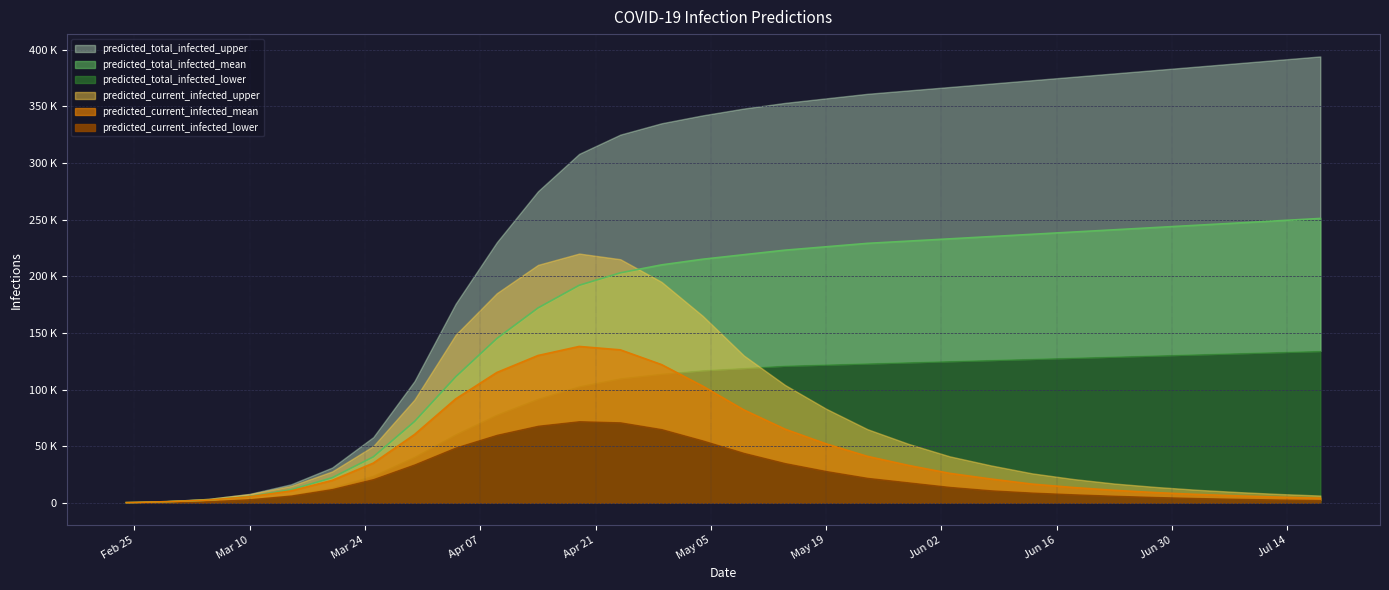

List the labels in order of predicted_total_infected_lower value, smallest first.

2020-02-24, 2020-02-29, 2020-03-05, 2020-03-10, 2020-03-15, 2020-03-20, 2020-03-25, 2020-03-30, 2020-04-04, 2020-04-09, 2020-04-14, 2020-04-19, 2020-04-24, 2020-04-29, 2020-05-04, 2020-05-09, 2020-05-14, 2020-05-19, 2020-05-24, 2020-05-29, 2020-06-03, 2020-06-08, 2020-06-13, 2020-06-18, 2020-06-23, 2020-06-28, 2020-07-03, 2020-07-08, 2020-07-13, 2020-07-18